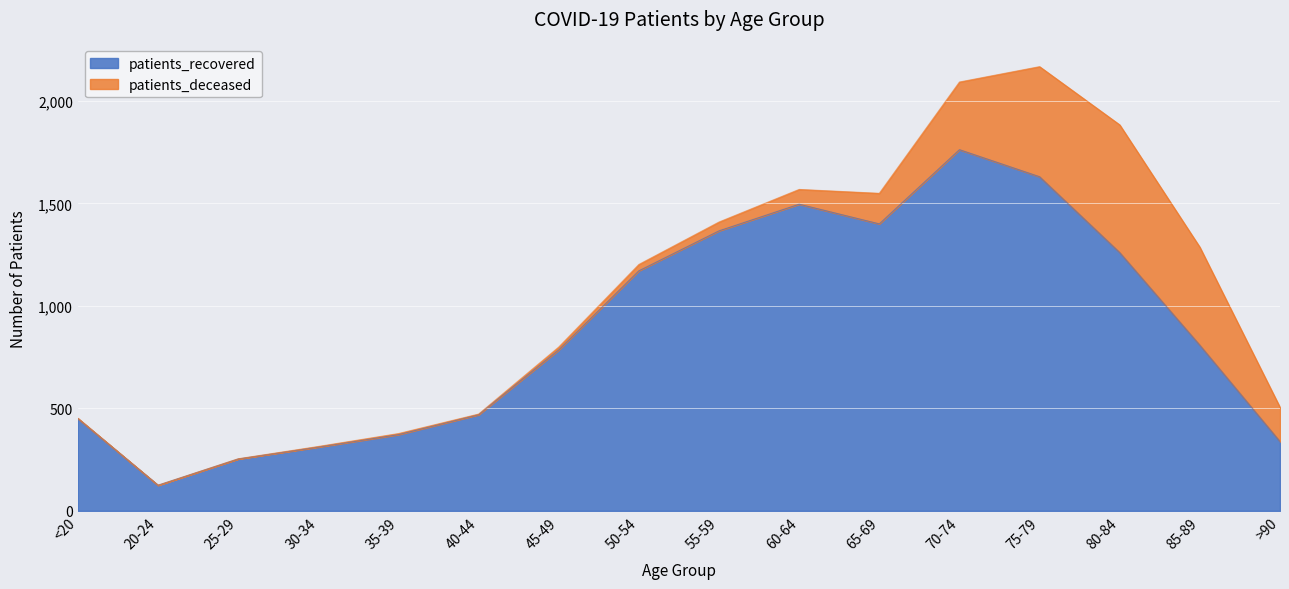

What is the maximum value shown in the chart?

1762